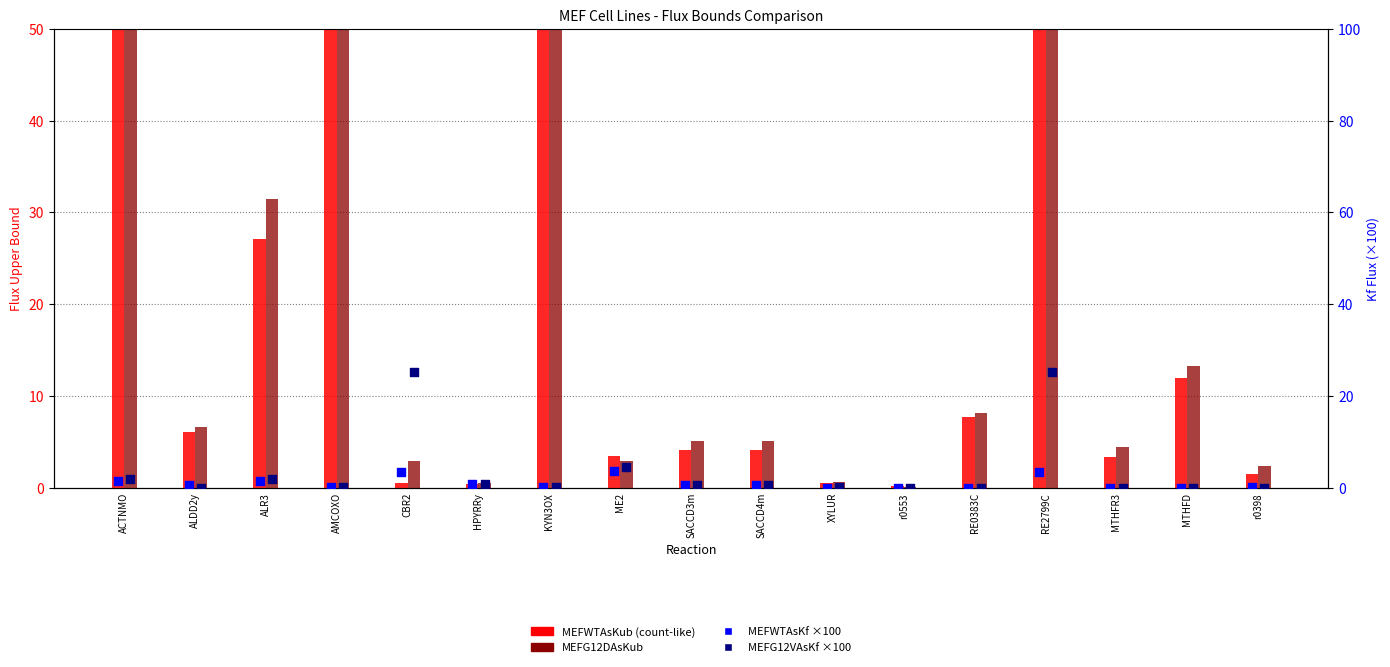

Which series reaches the maximum Y coordinate?

MEFWTAsKub